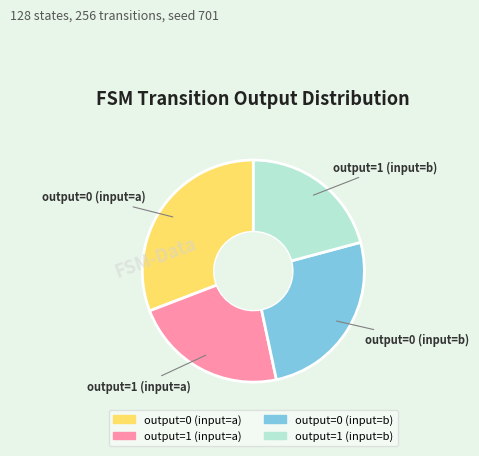

Does any single category account for the majority?

No